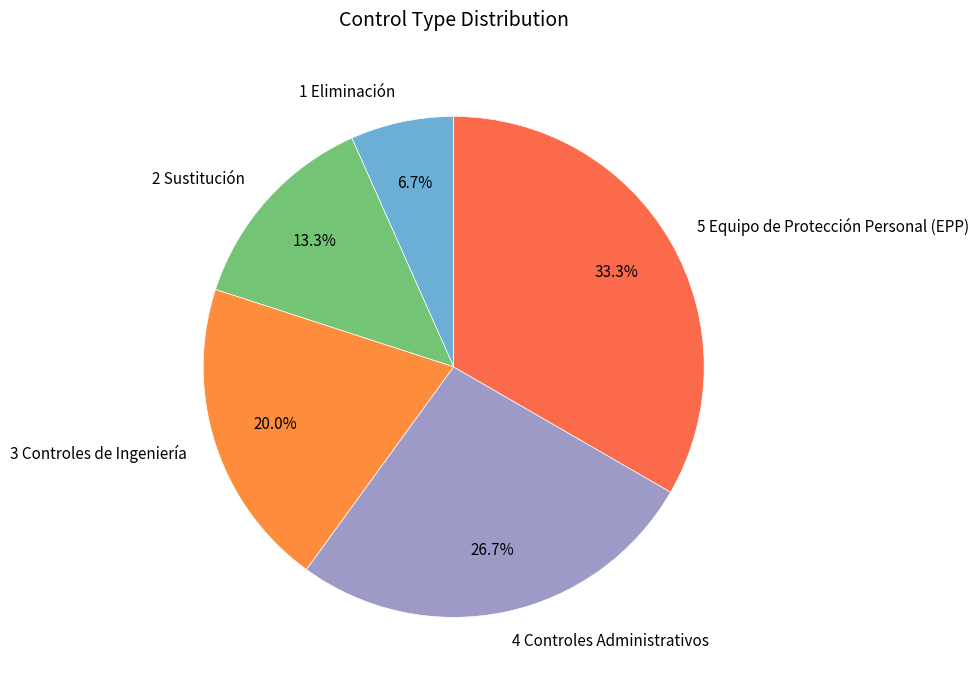

Between 3 Controles de Ingeniería and 4 Controles Administrativos, which is larger?

4 Controles Administrativos